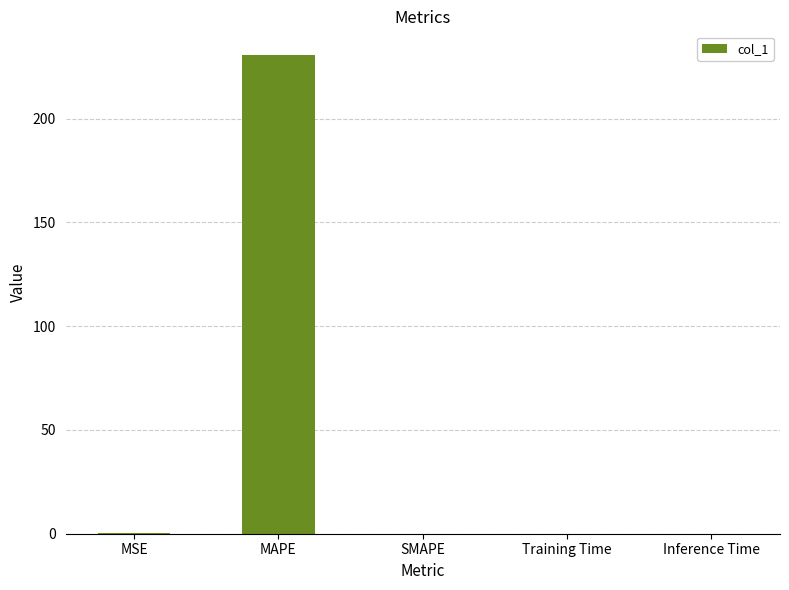

The value at SMAPE is 0.0. True or false?

True